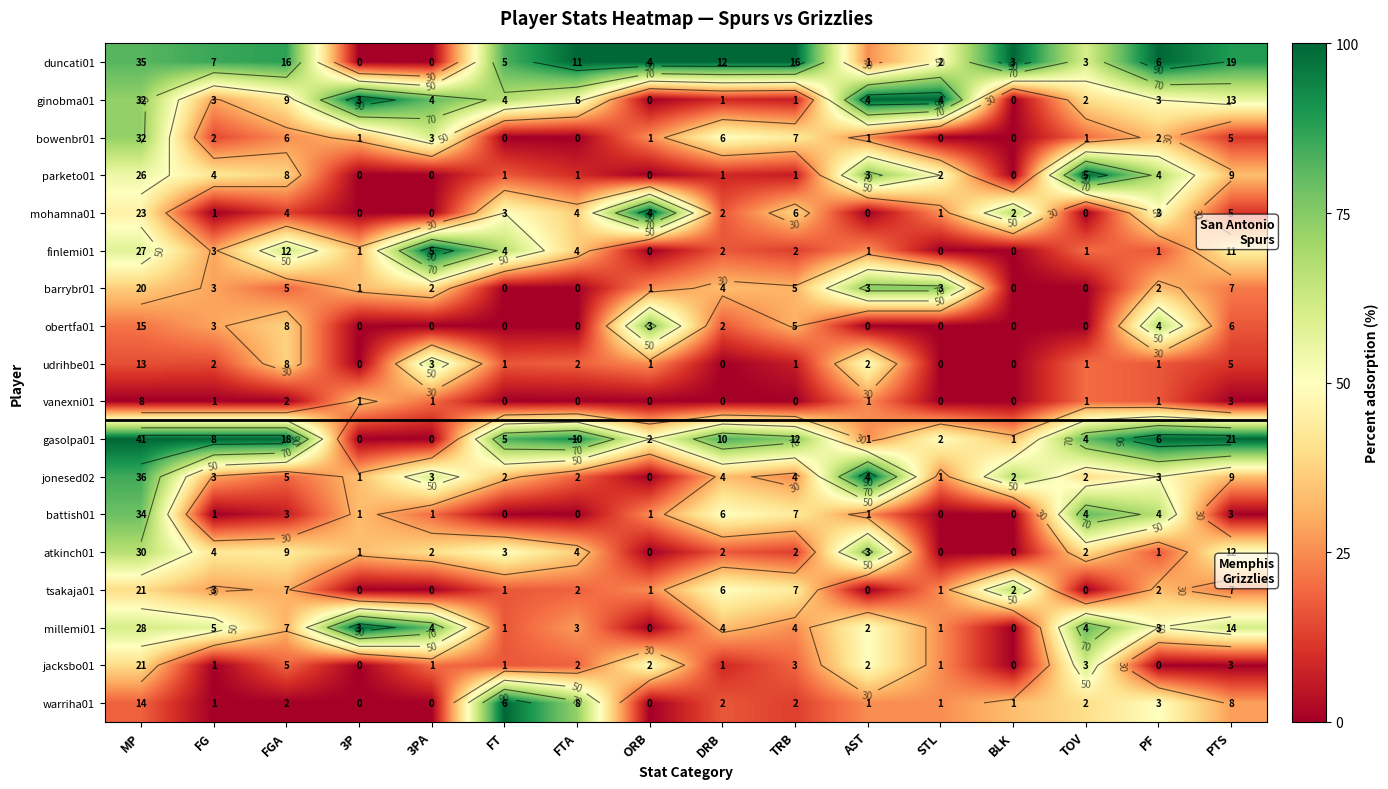

Which category has the lowest value in the duncati01 series?

3P